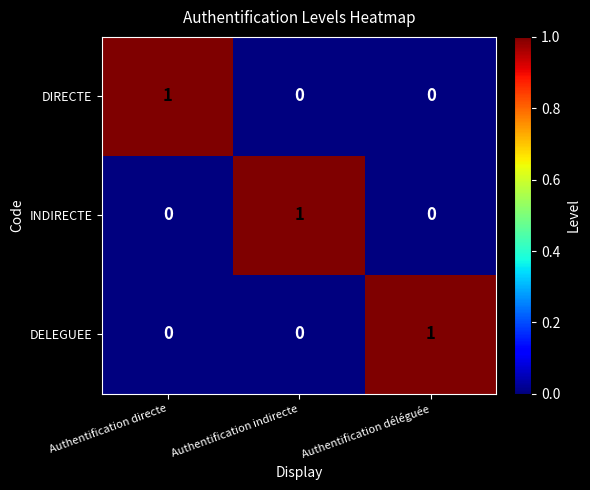

The DELEGUEE series shows 1 at Authentification déléguée. True or false?

True